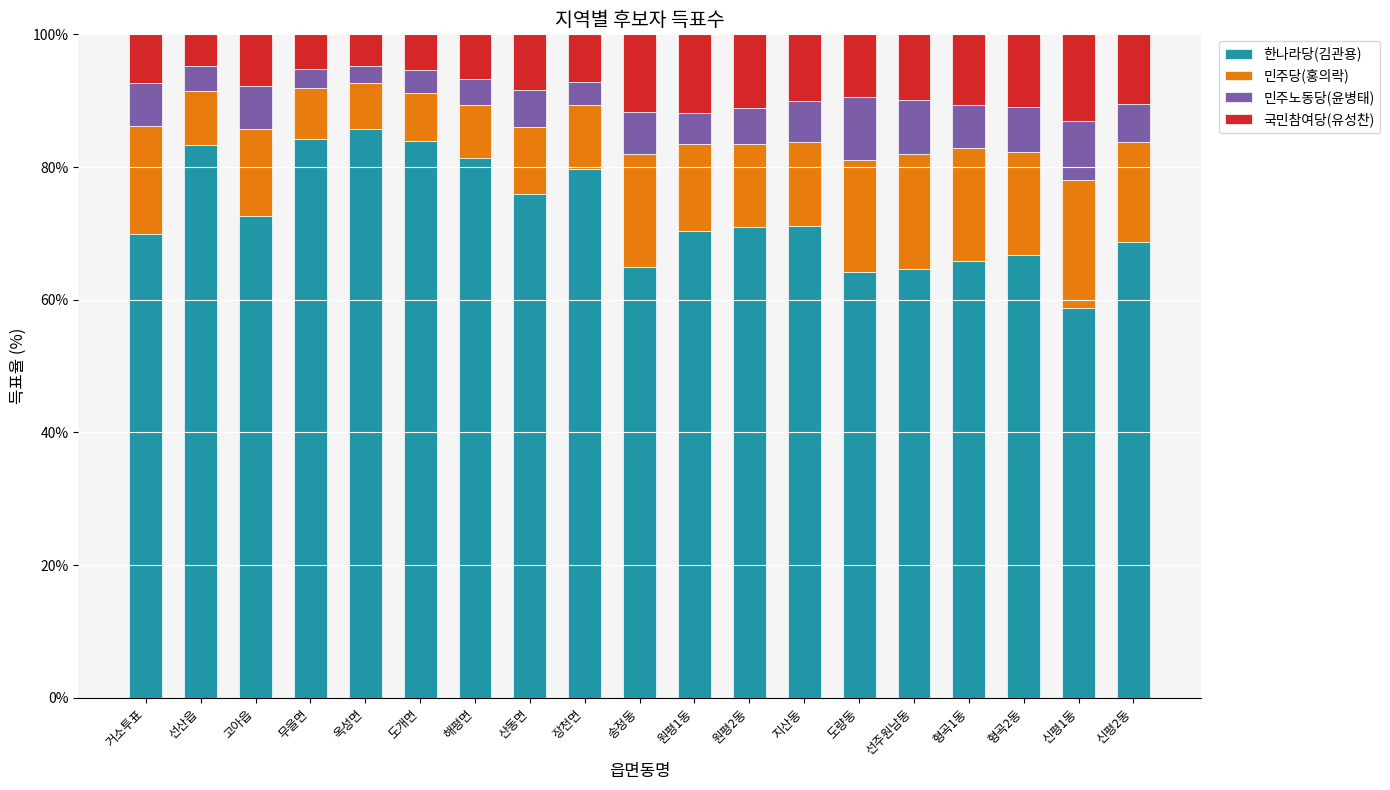

The 한나라당(김관용) series shows 88.6 at 선주원남동. True or false?

False